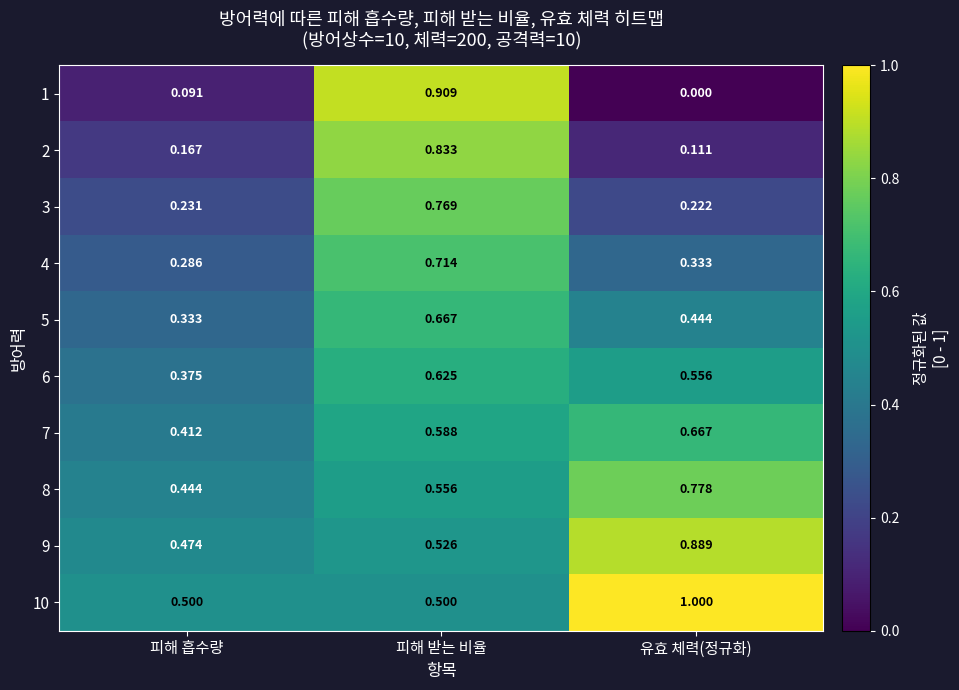

Is the value of 2 at 피해 받는 비율 greater than the value of 8 at 피해 받는 비율?

Yes